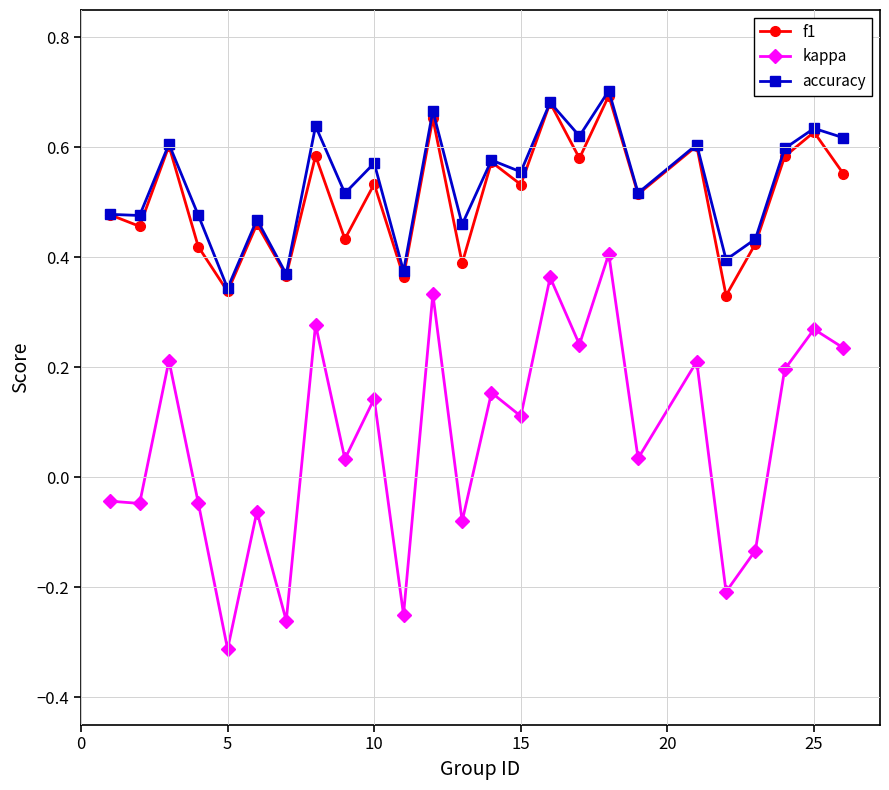

True or false: accuracy has more than 1 interior local peaks.

True